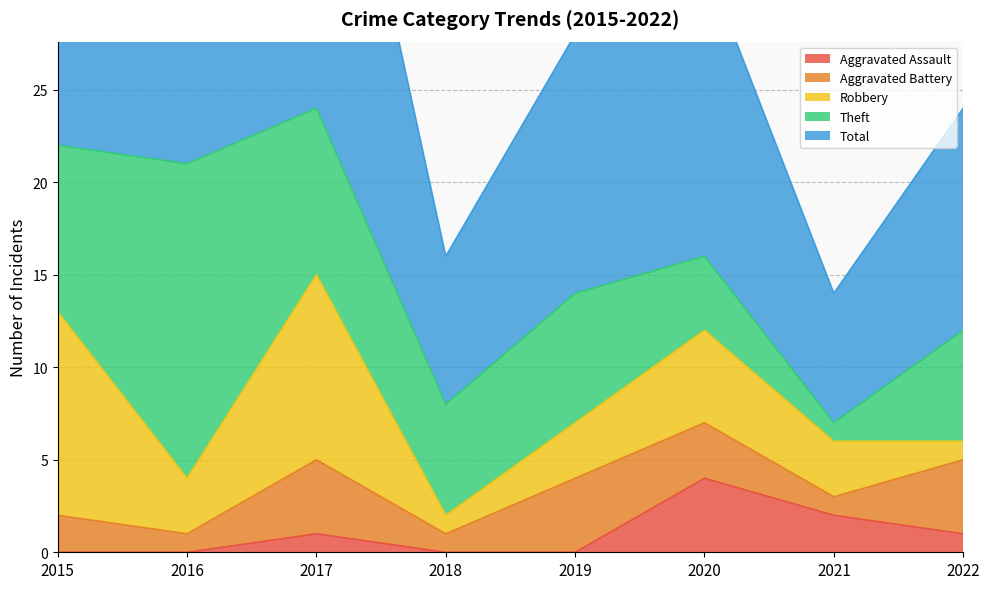

Between which two adjacent categories do Aggravated Battery and Aggravated Assault first intersect?

2019 and 2020